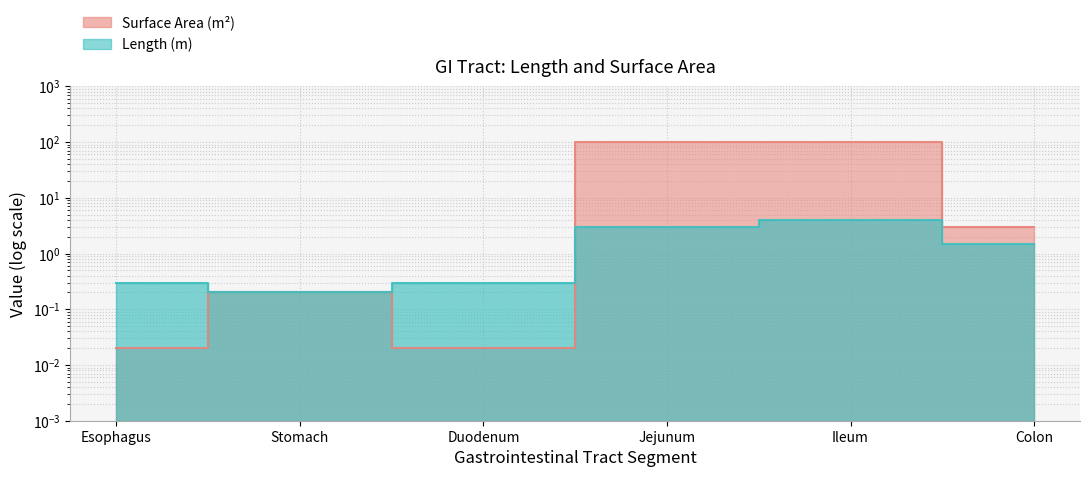

What is the difference between the maximum and minimum values in the Surface Area (m2) series?

100.0